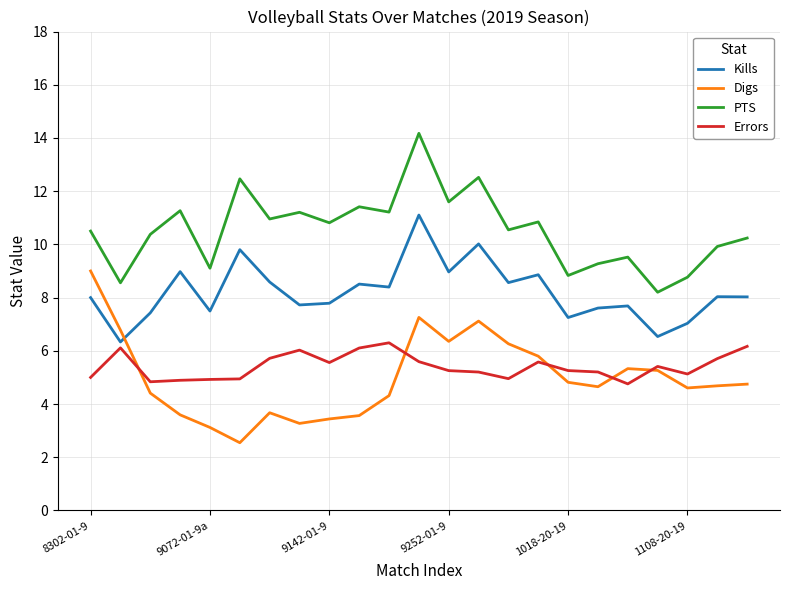

Which series has the largest total across all categories?

PTS